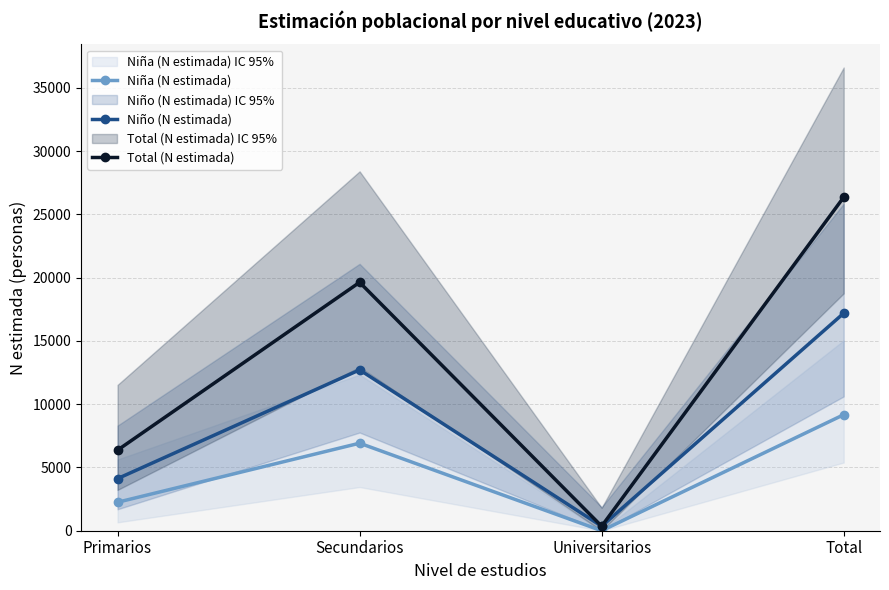

Rank the series by their maximum value, from lowest to highest.

Niña (N estimada), Niño (N estimada), Total (N estimada)